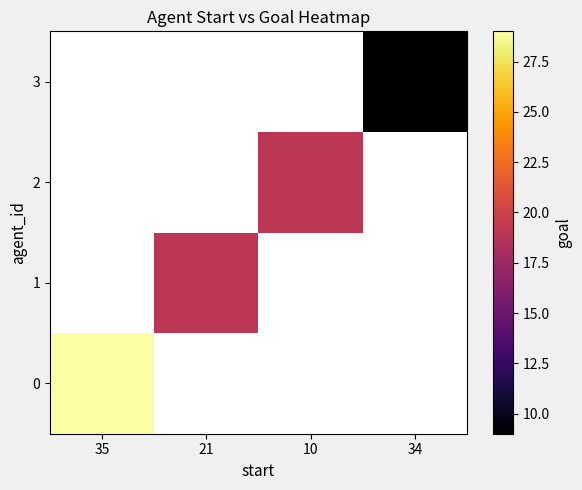

Rank the categories by 1 value from highest to lowest.

35, 21, 10, 34